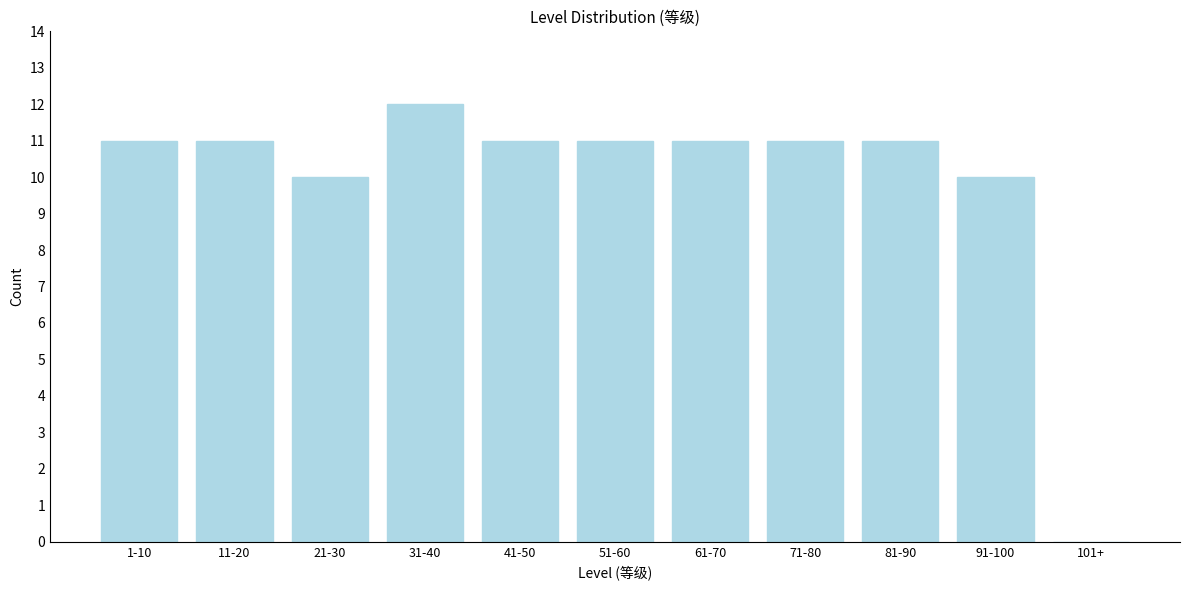

Reading right to left, transcribe all the data shown in this chart.

101+=0	91-100=10	81-90=11	71-80=11	61-70=11	51-60=11	41-50=11	31-40=12	21-30=10	11-20=11	1-10=11